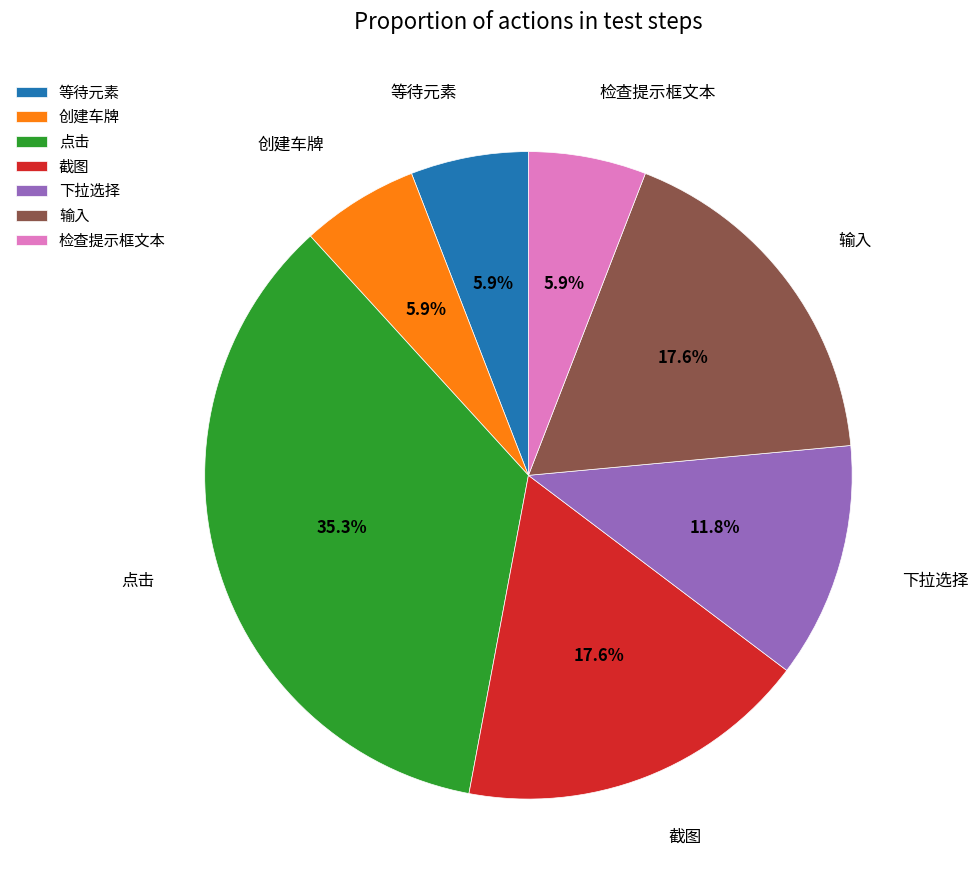

True or false: 等待元素 accounts for 6% of the total.

True